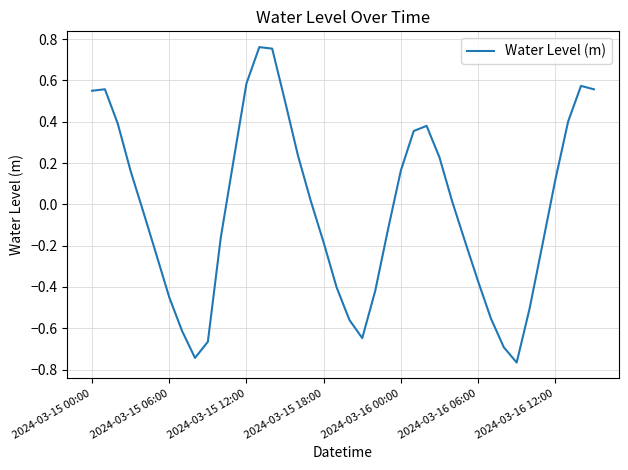

Does the chart have visible grid lines?

Yes